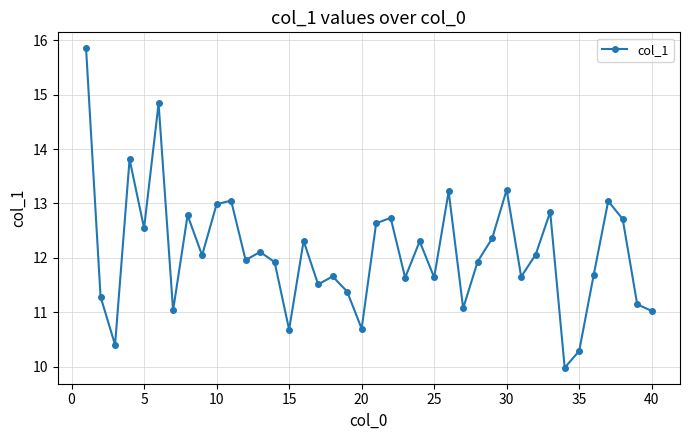

What is the maximum value shown in the chart?

15.8